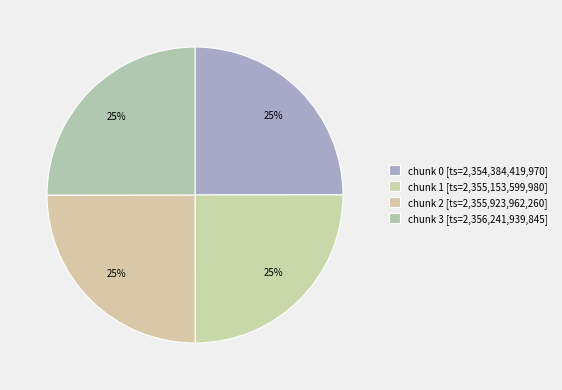

Count the number of slices in the pie.

4